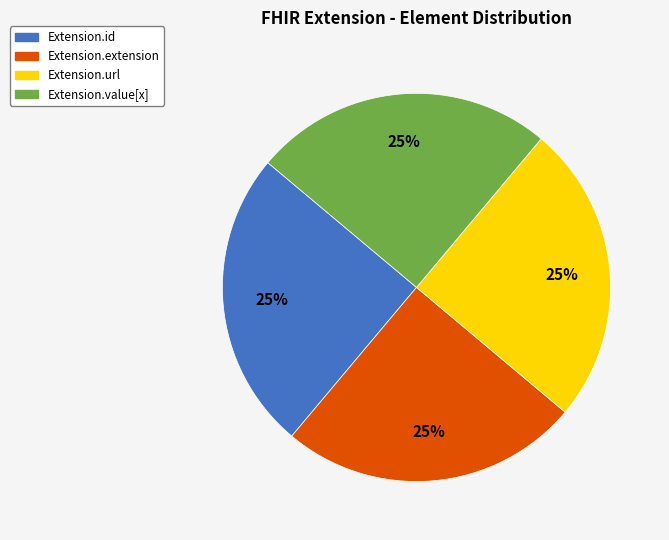

Approximately how many times larger is the value at Extension.value[x] compared to Extension.id?

1.0